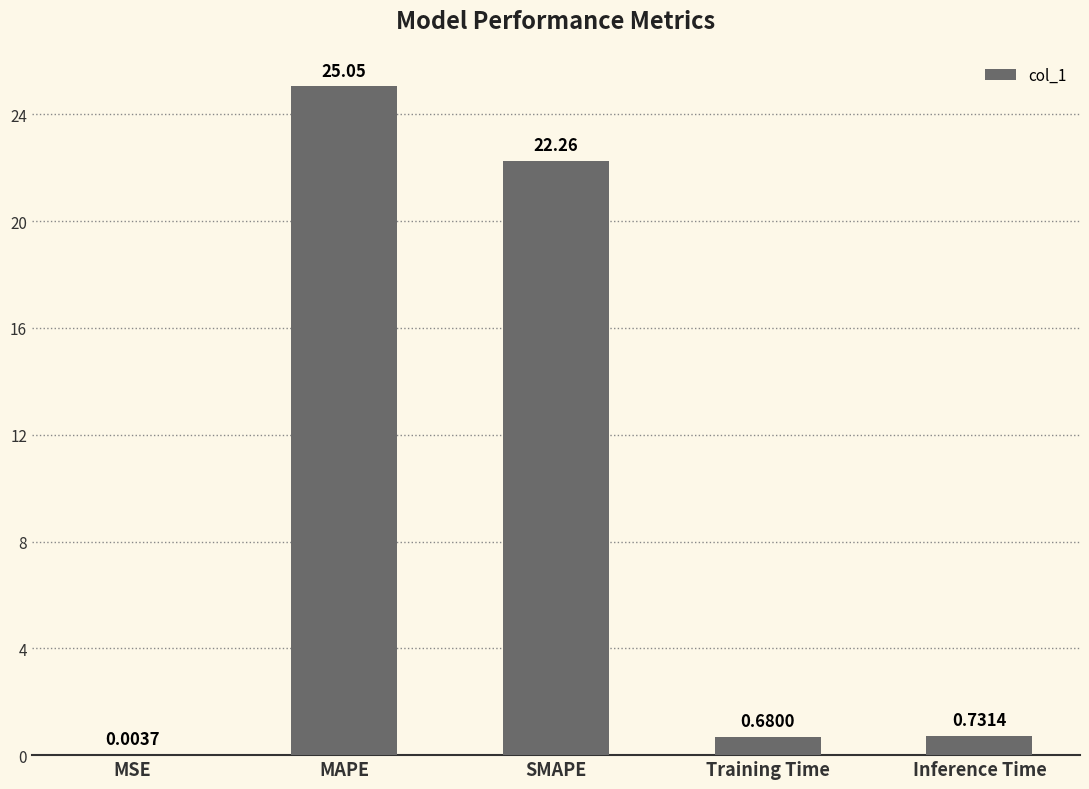

What is the sum of all values?

48.7